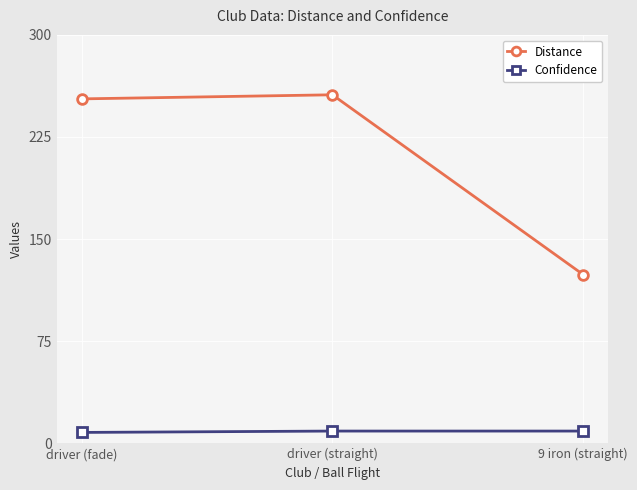

Which series has the largest range (max minus min)?

Distance